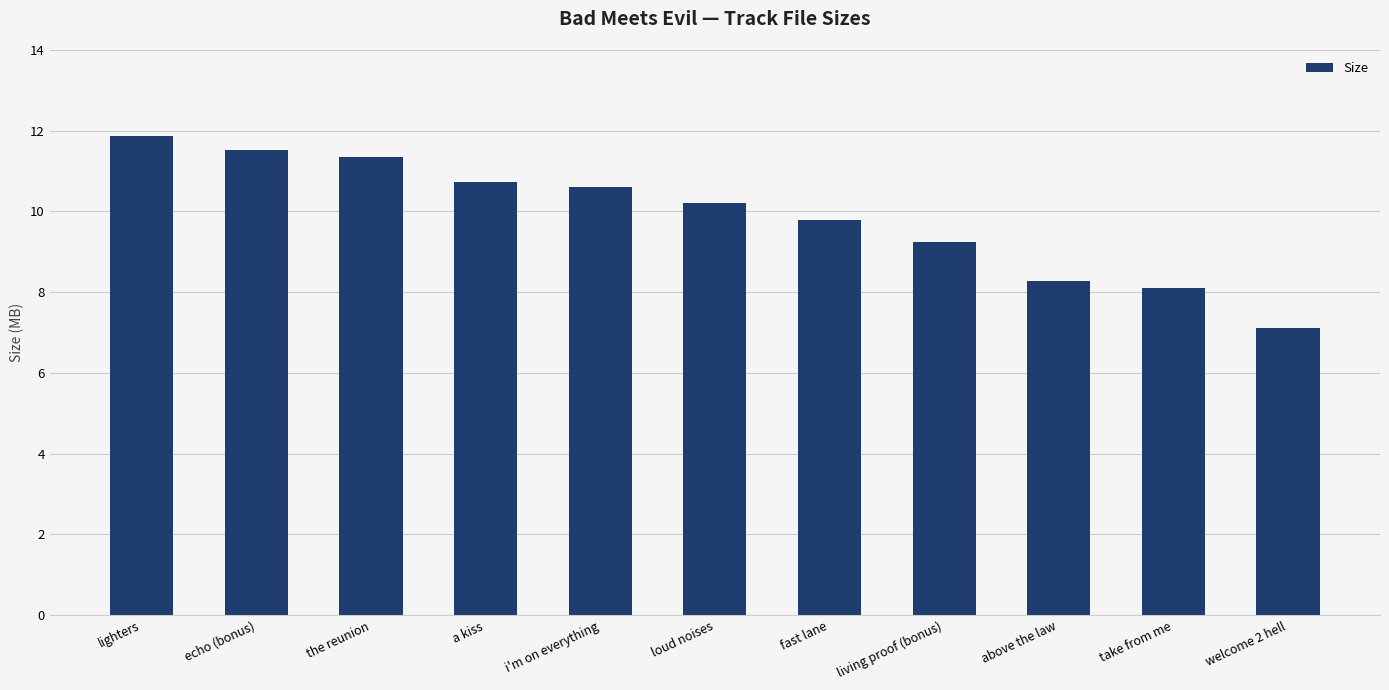

How many bars are there in total?

11